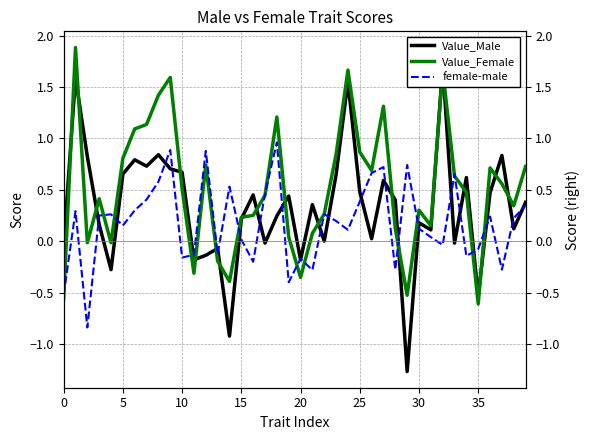

Is the value of female-male at 33 greater than the value of Value_Male at 15?

Yes